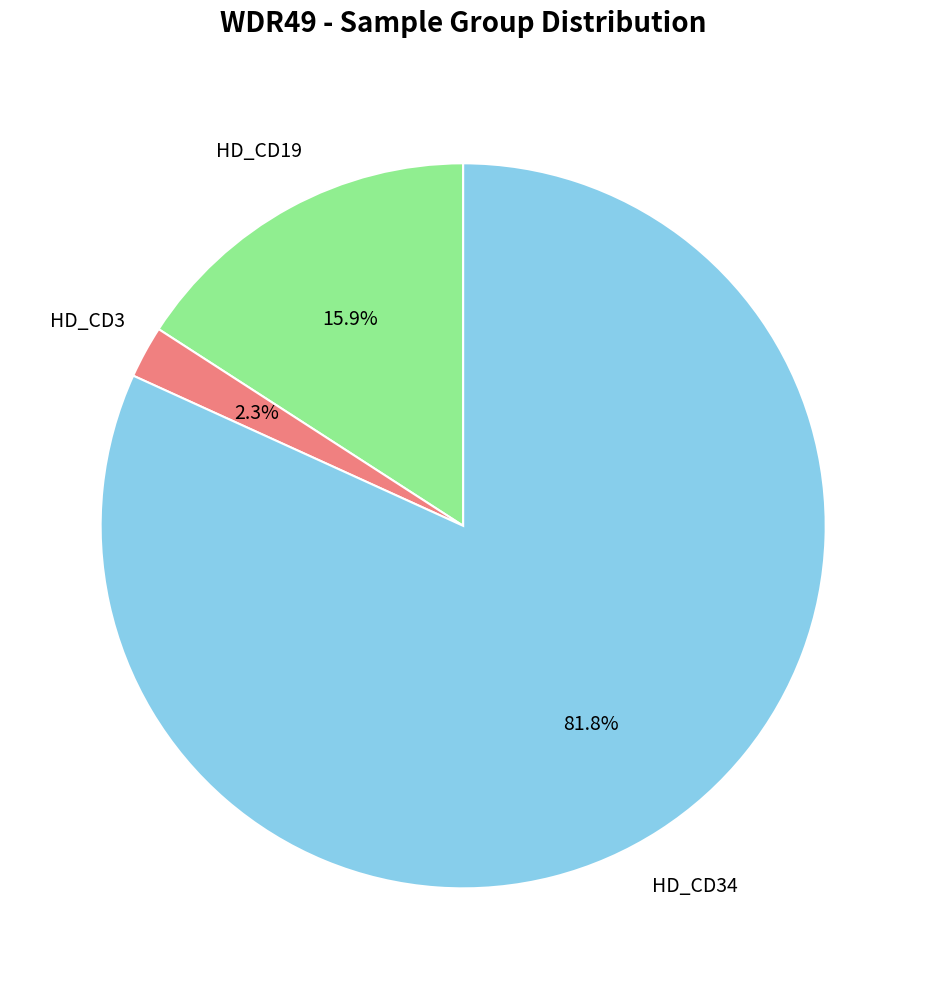

Between HD_CD3 and HD_CD19, which is larger?

HD_CD19